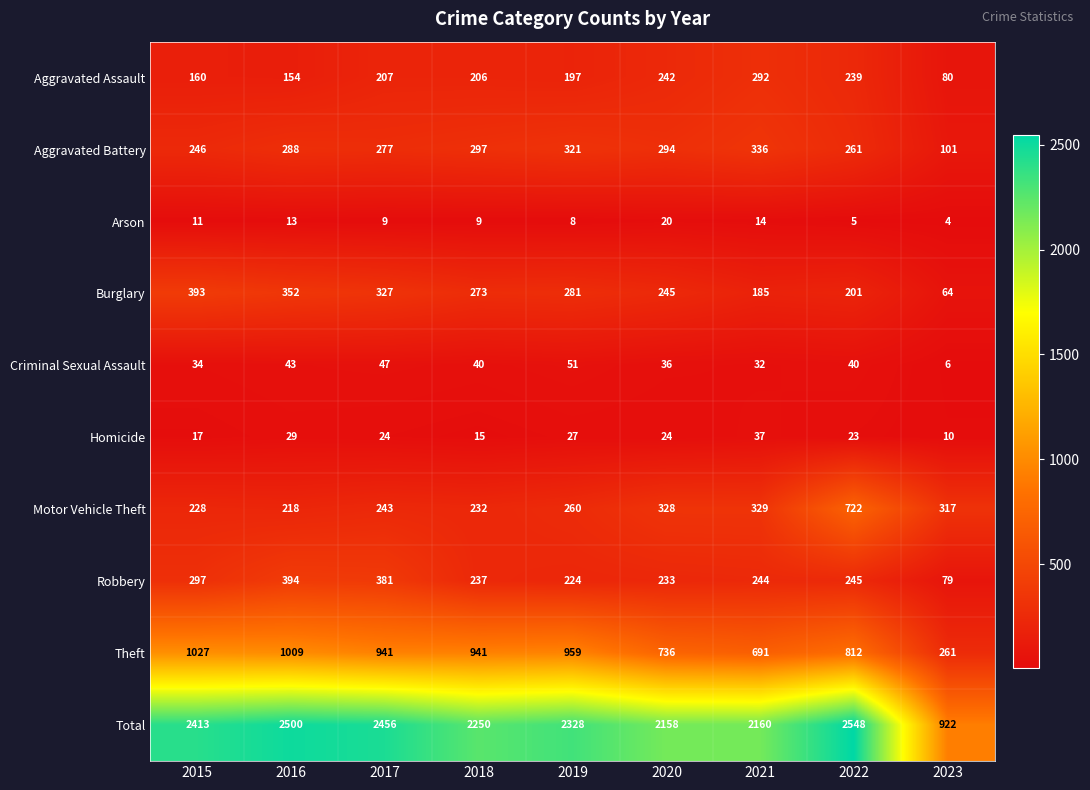

Between 2018 and 2020, which series saw the biggest shift?

Theft